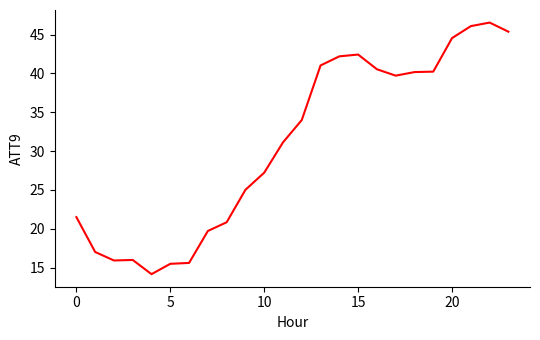

Is this an area chart (filled region under the line)?

No